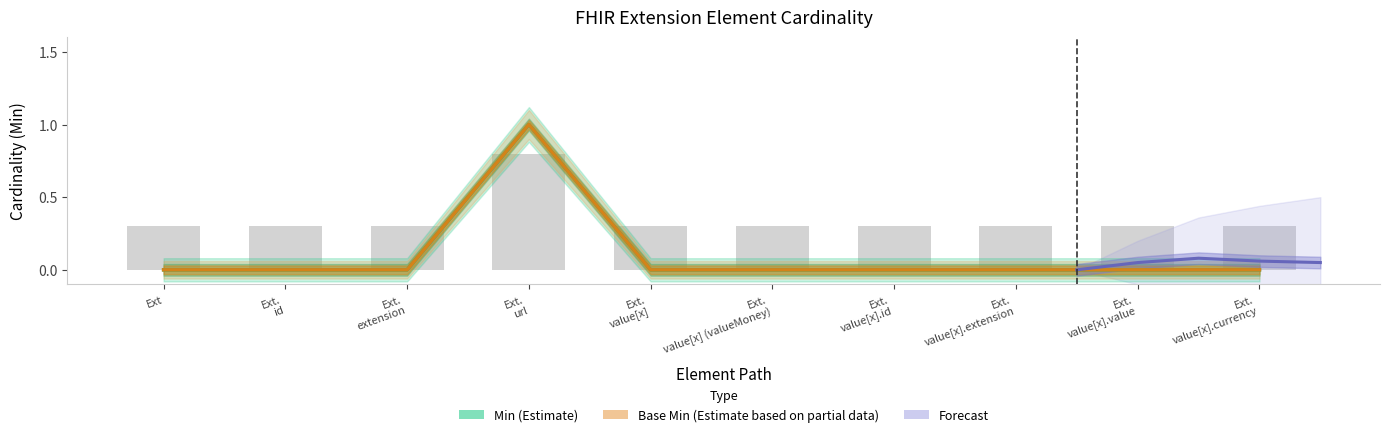

Rank the categories by Base Min value from lowest to highest.

Ext, Ext. id, Ext. extension, Ext. value[x], Ext. value[x] (valueMoney), Ext. value[x].id, Ext. value[x].extension, Ext. value[x].value, Ext. value[x].currency, Ext. url